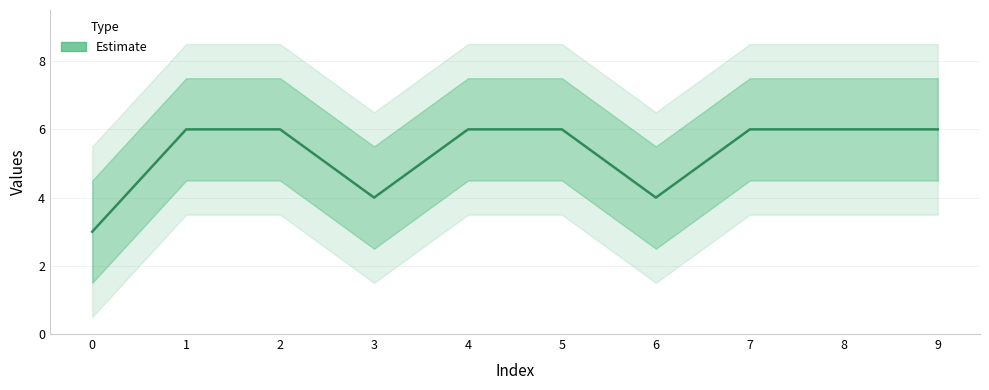

How many lines are shown in the chart?

1